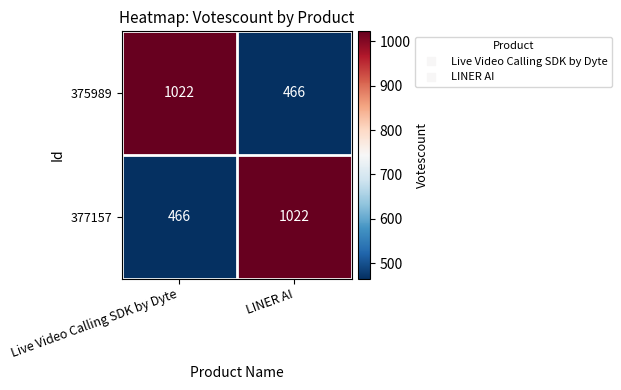

Reading left to right, list all the values displayed in this chart.

375989: 1022	466
377157: 466	1022